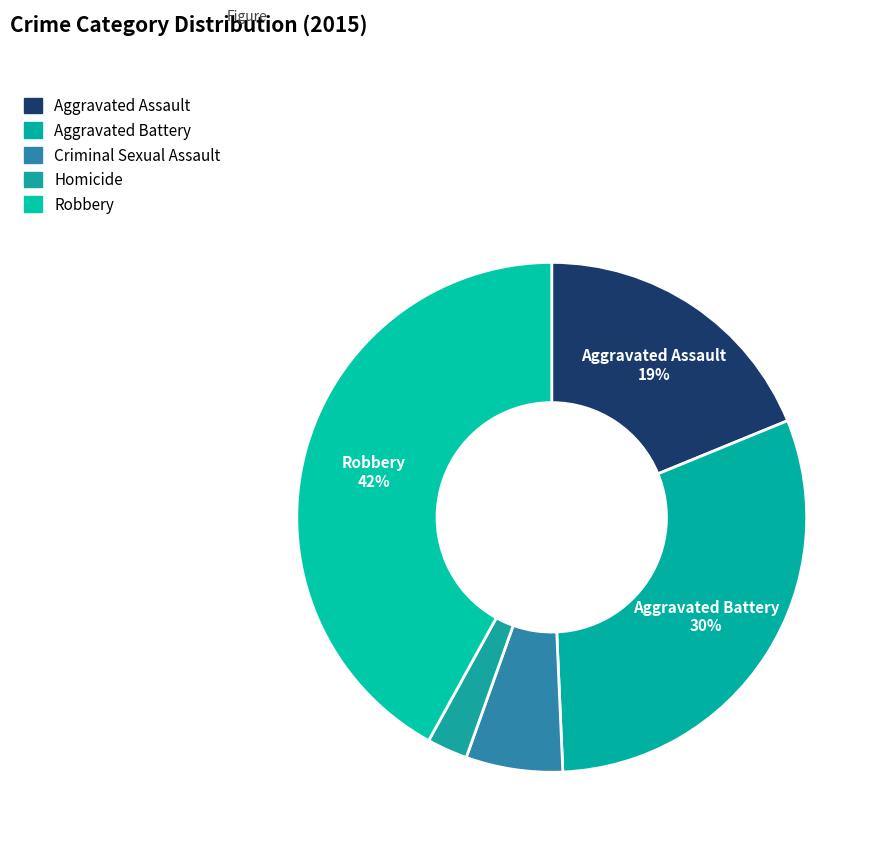

The Criminal Sexual Assault slice represents 6% of the pie. True or false?

True